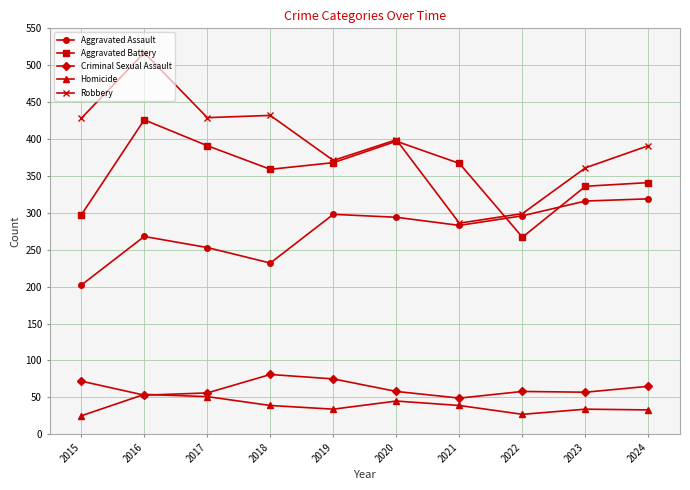

Which category has the highest value across all series?

2016